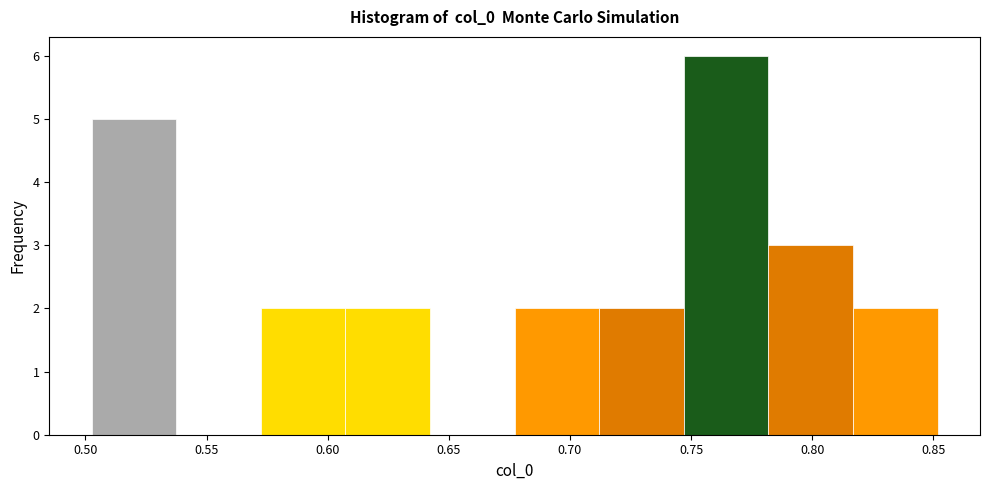

Reading left to right, transcribe this chart: for each bar, give the range it covers on the x-axis and its height. Neither the bar edges nor the heights are printed on the chart, so give them approximately, as read against the axes.

0.505 to 0.535: 5
0.535 to 0.570: 0
0.570 to 0.605: 2
0.605 to 0.640: 2
0.640 to 0.675: 0
0.675 to 0.710: 2
0.710 to 0.745: 2
0.745 to 0.780: 6
0.780 to 0.815: 3
0.815 to 0.850: 2